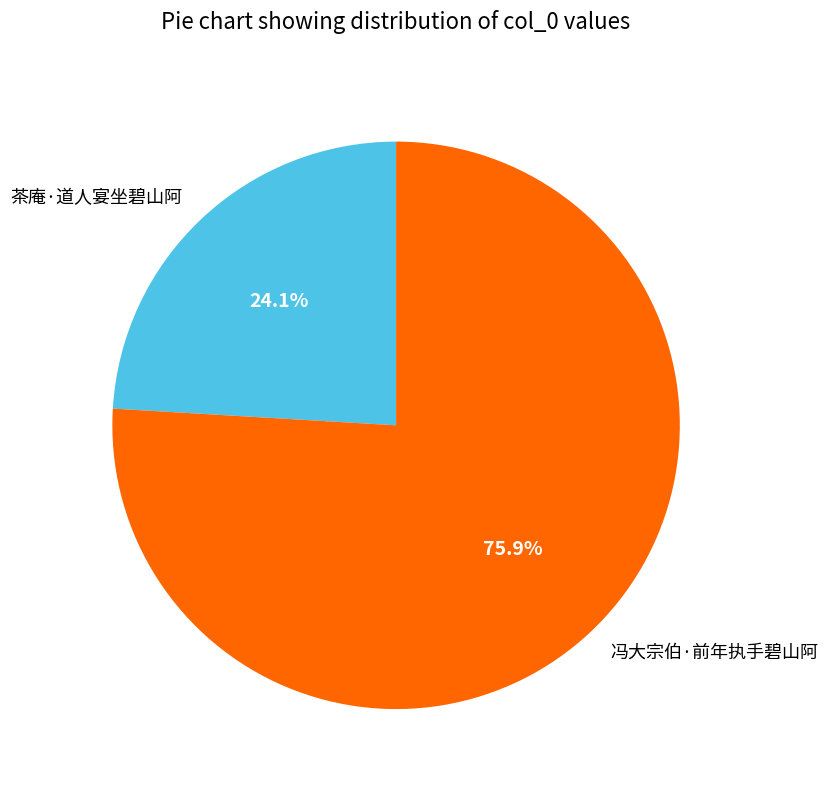

How much of the chart is everything except 茶庵·道人宴坐碧山阿?

75.9%